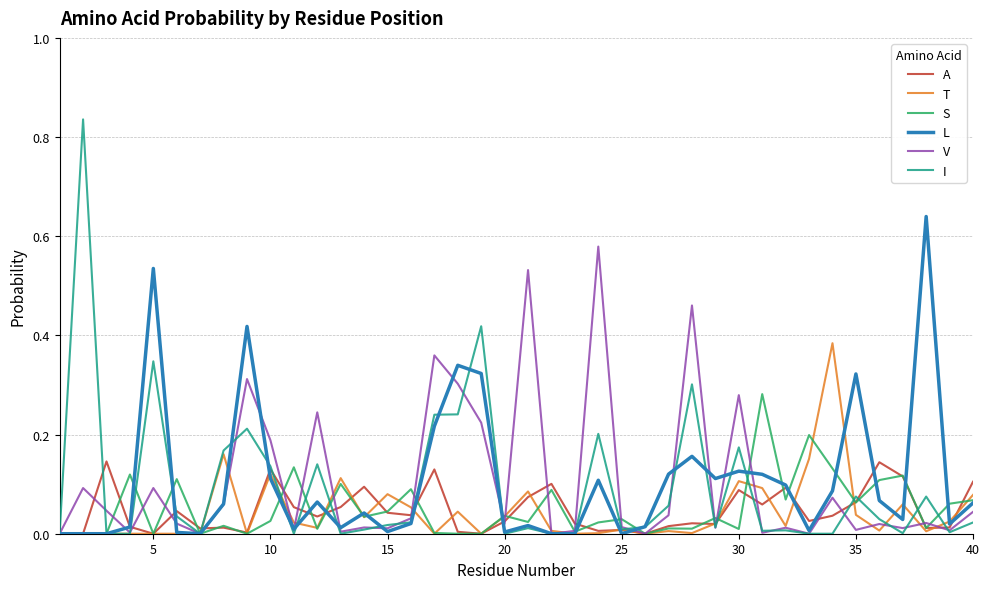

Rank the series by their maximum value, from highest to lowest.

I, L, V, T, S, A